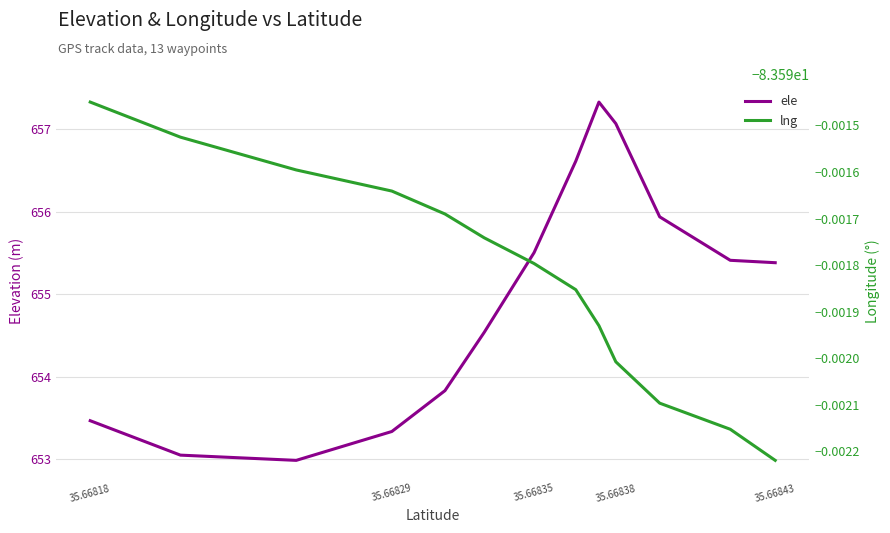

True or false: lng has a value of -142.1 at 35.66838.

False